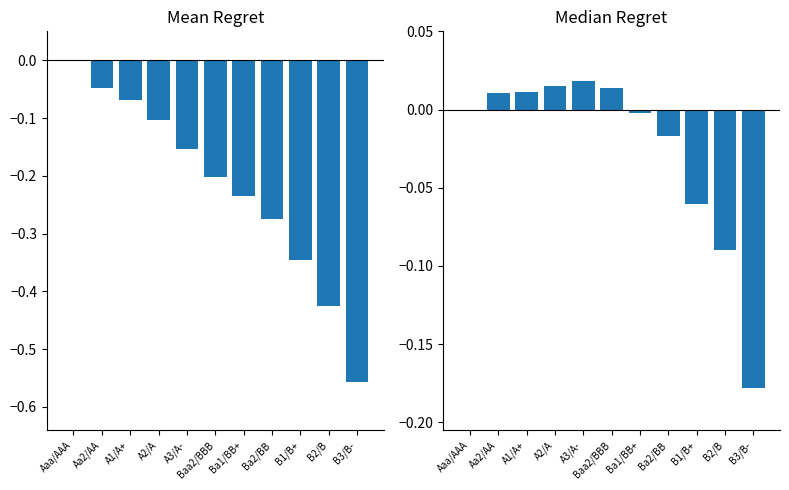

List the series in order of their overall mean, highest first.

Enterprise Value (normalized), Equity Value (normalized)